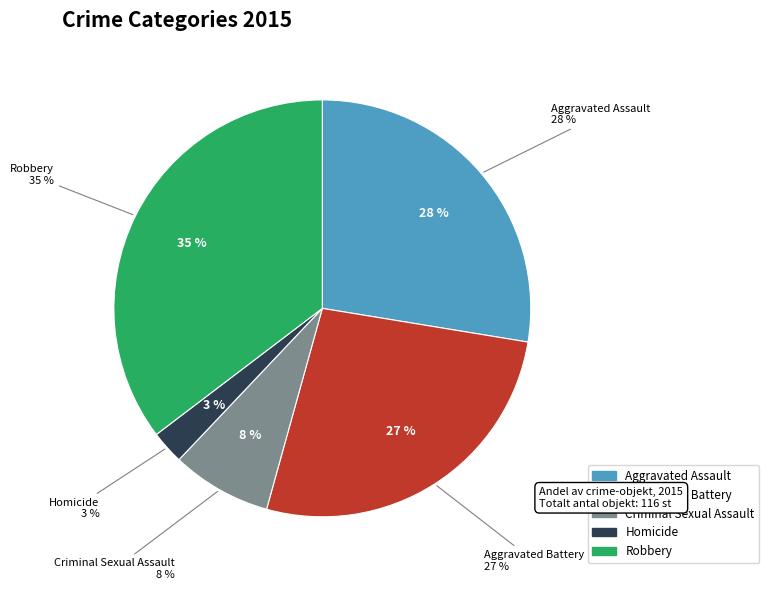

Is it true that Criminal Sexual Assault is 8% of the pie?

True